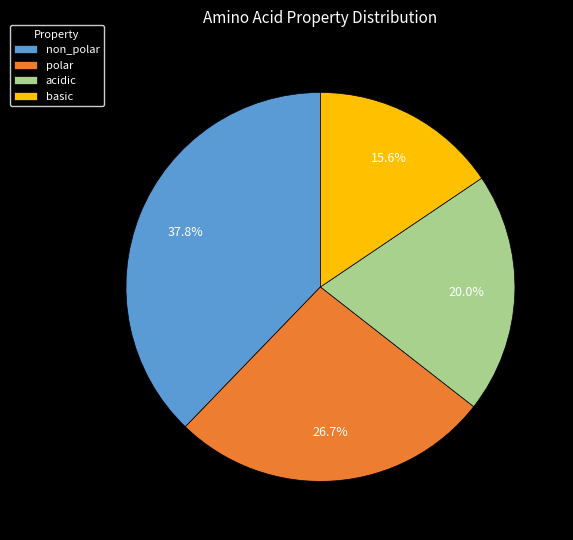

Is it true that acidic is 20% of the pie?

True